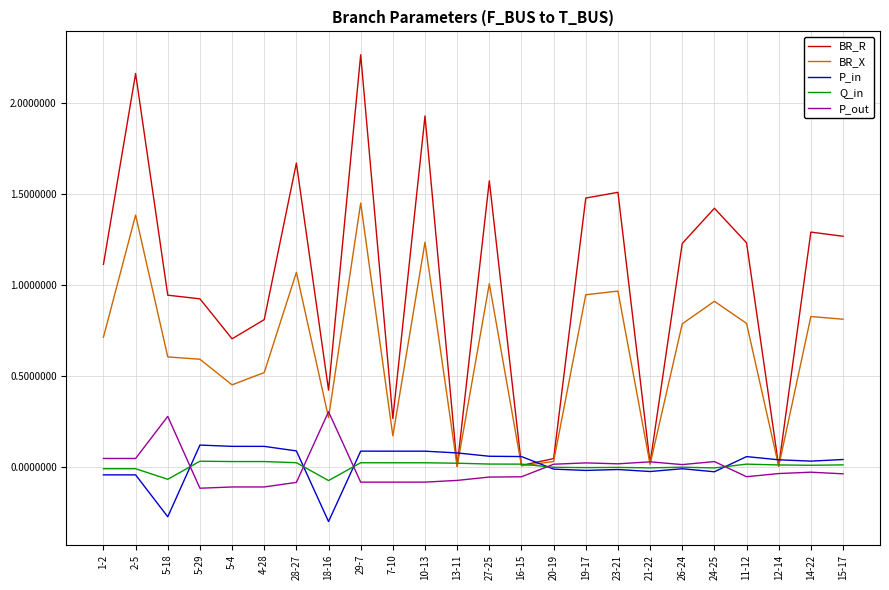

What is the total value across all series at 18-16?

0.6